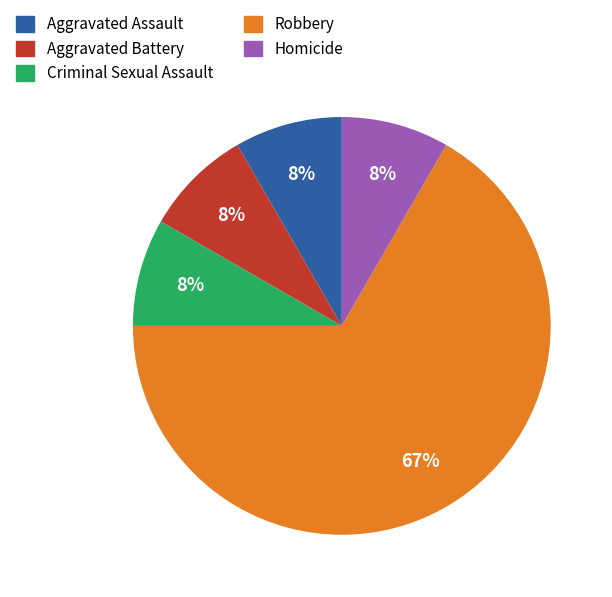

Count the number of slices in the pie.

5